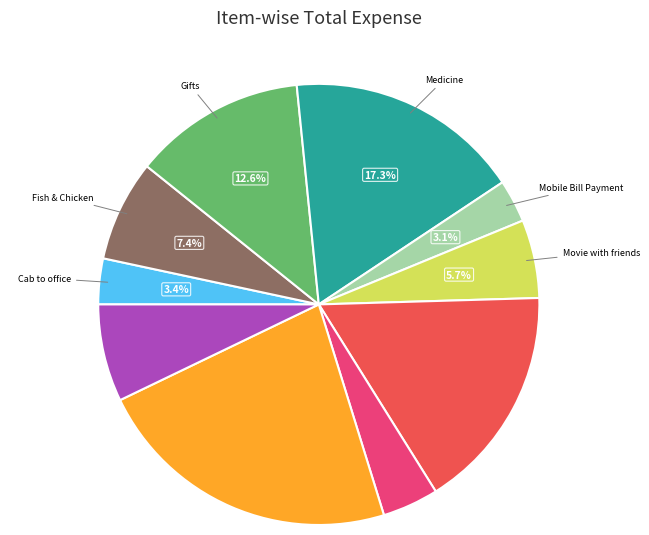

Does any single category account for the majority?

No